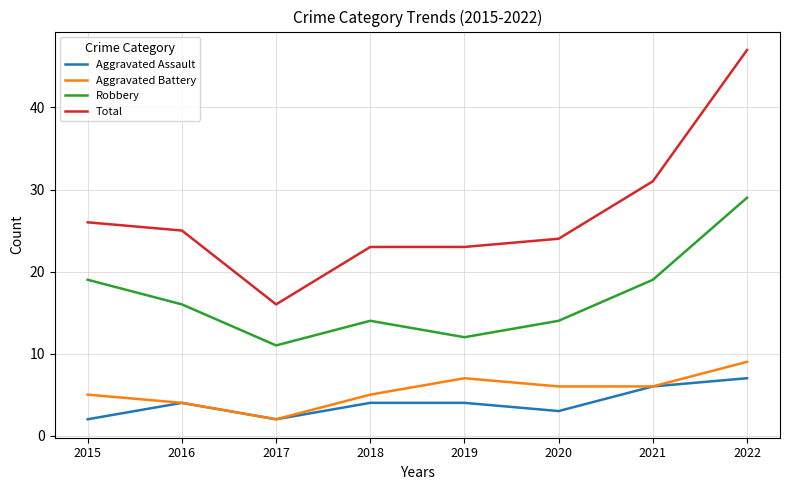

What is the total value across all series at 2018?

46